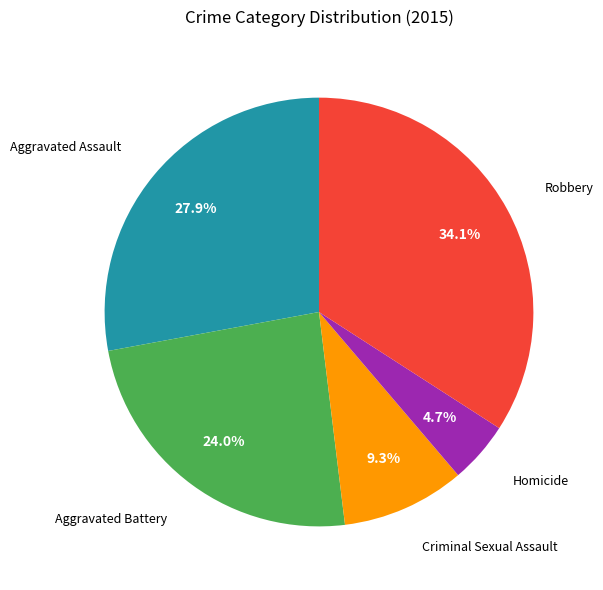

Does any single category account for the majority?

No